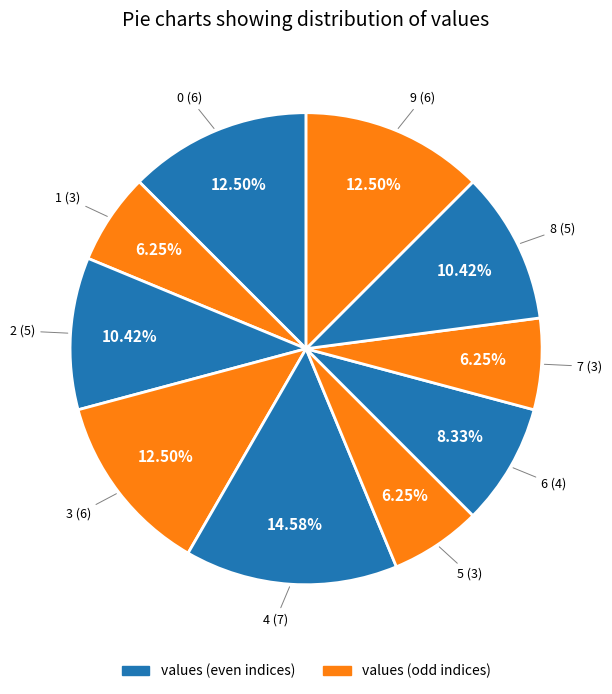

How many slices are in this pie chart?

10